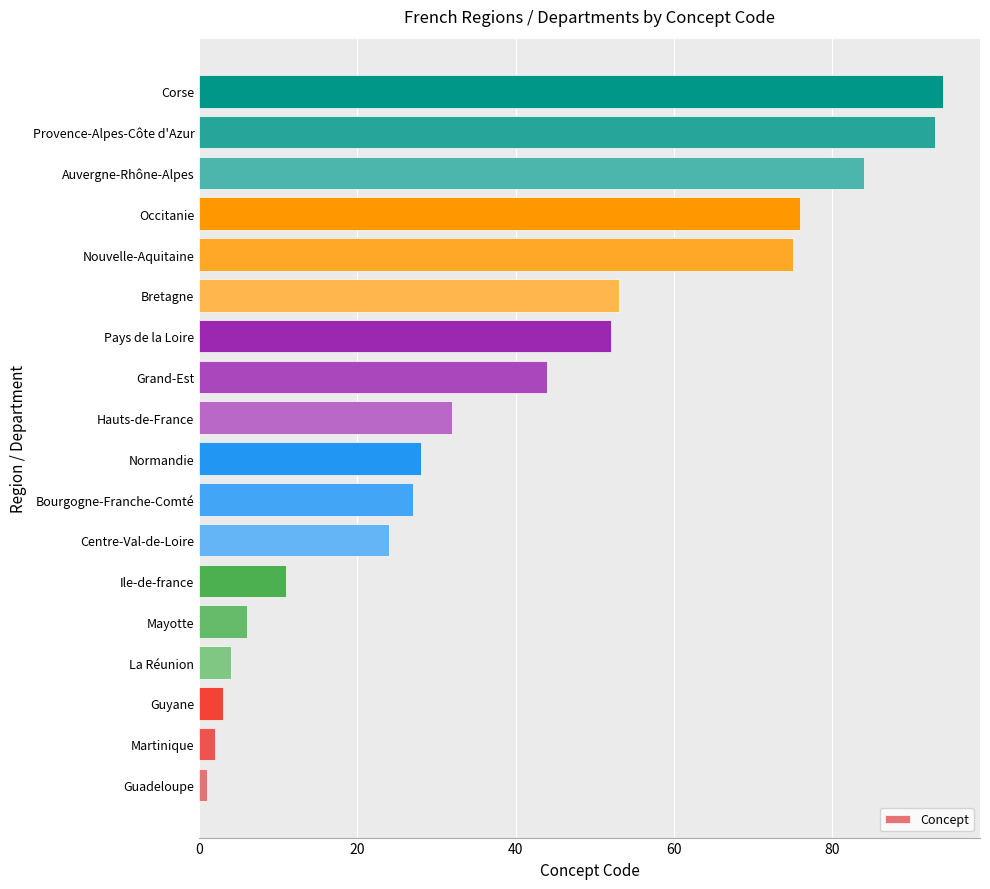

The value at Hauts-de-France is 57. True or false?

False